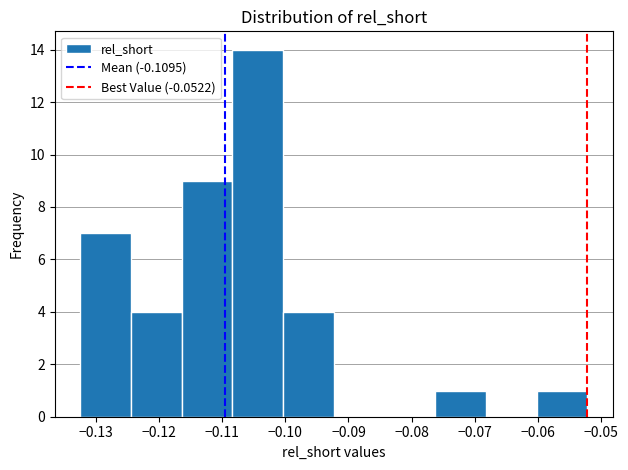

Reading left to right, list every bar in this chart as the range it spans on the x-axis followed by its height. Neither the bar edges nor the heights are printed on the chart, so give them approximately, as read against the axes.

-0.132 to -0.124: 7
-0.124 to -0.116: 4
-0.116 to -0.108: 9
-0.108 to -0.100: 14
-0.100 to -0.092: 4
-0.092 to -0.084: 0
-0.084 to -0.076: 0
-0.076 to -0.068: 1
-0.068 to -0.060: 0
-0.060 to -0.052: 1